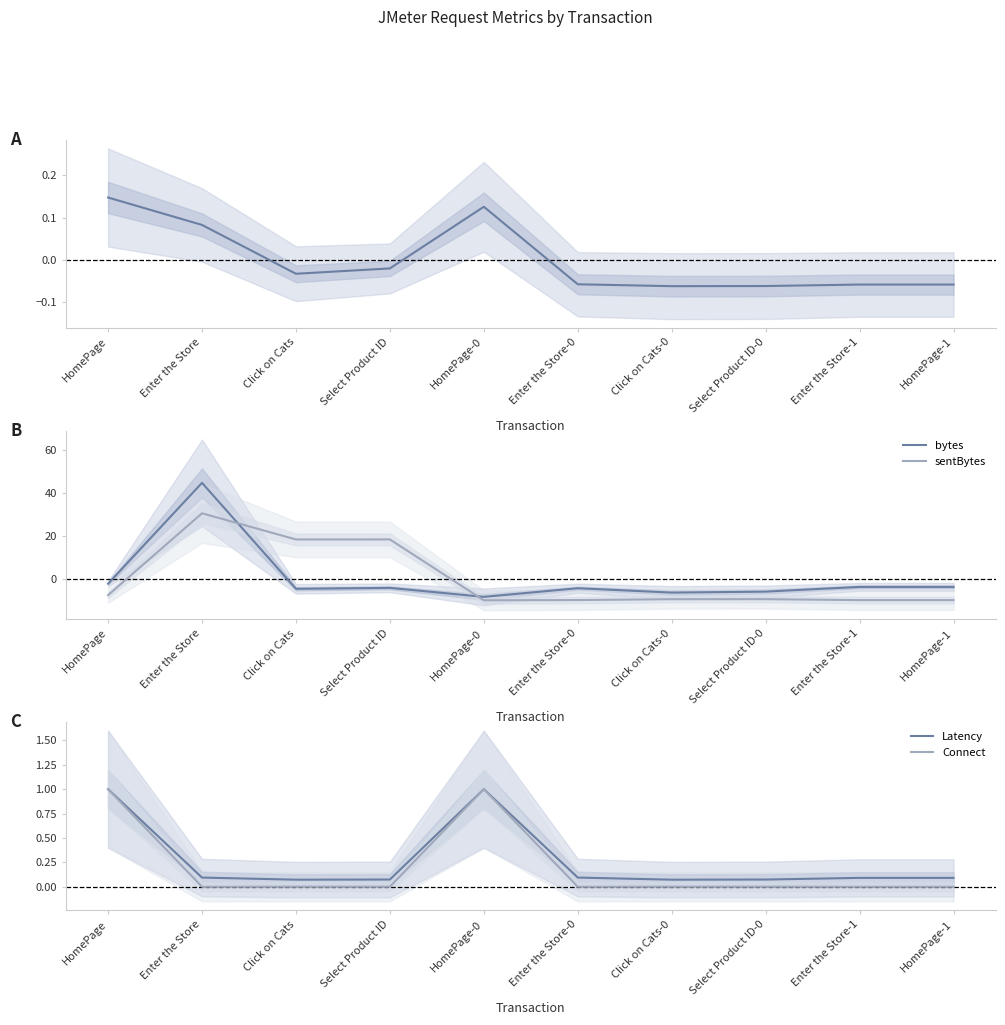

In Latency, how many points are higher than both neighbors (excluding endpoints)?

1